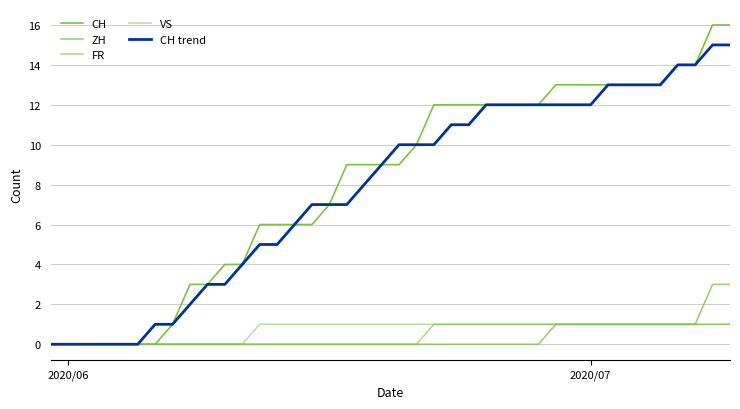

True or false: FR and VS cross at least once.

False